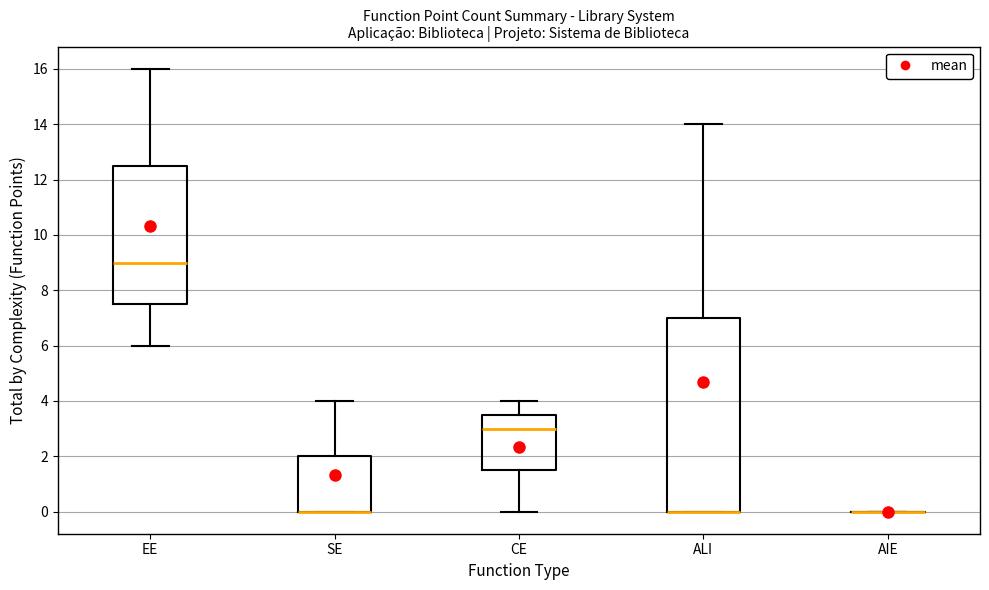

Reading left to right, read every box against the y-axis: the position of its median line, the range the box covers, and the ends of its whiskers. The values are not printed on the chart, so give them approximately, as read against the axis.

EE: median 9.0, box 7.6 to 12.6, whiskers 6.0 to 16.0
SE: median 0.0 (drawn on the box's lower edge), box 0.0 to 2.0, whiskers 0.0 to 4.0
CE: median 3.0, box 1.6 to 3.6, whiskers 0.0 to 4.0
ALI: median 0.0 (drawn on the box's lower edge), box 0.0 to 7.0, whiskers 0.0 to 14.0
AIE: box collapsed to a line at 0.0, whiskers 0.0 to 0.0